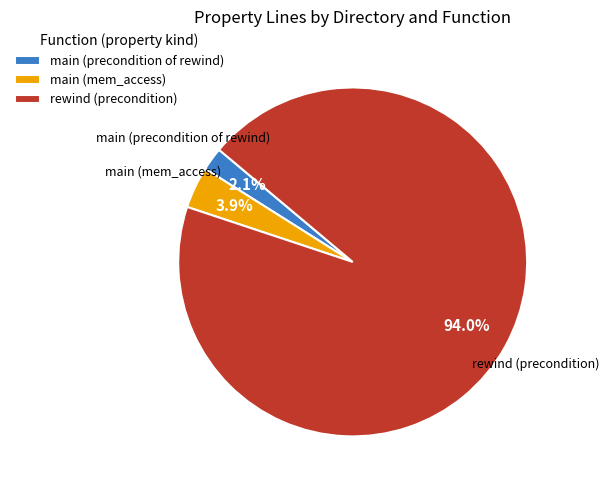

What portion of the pie excludes rewind (precondition)?

6.0%